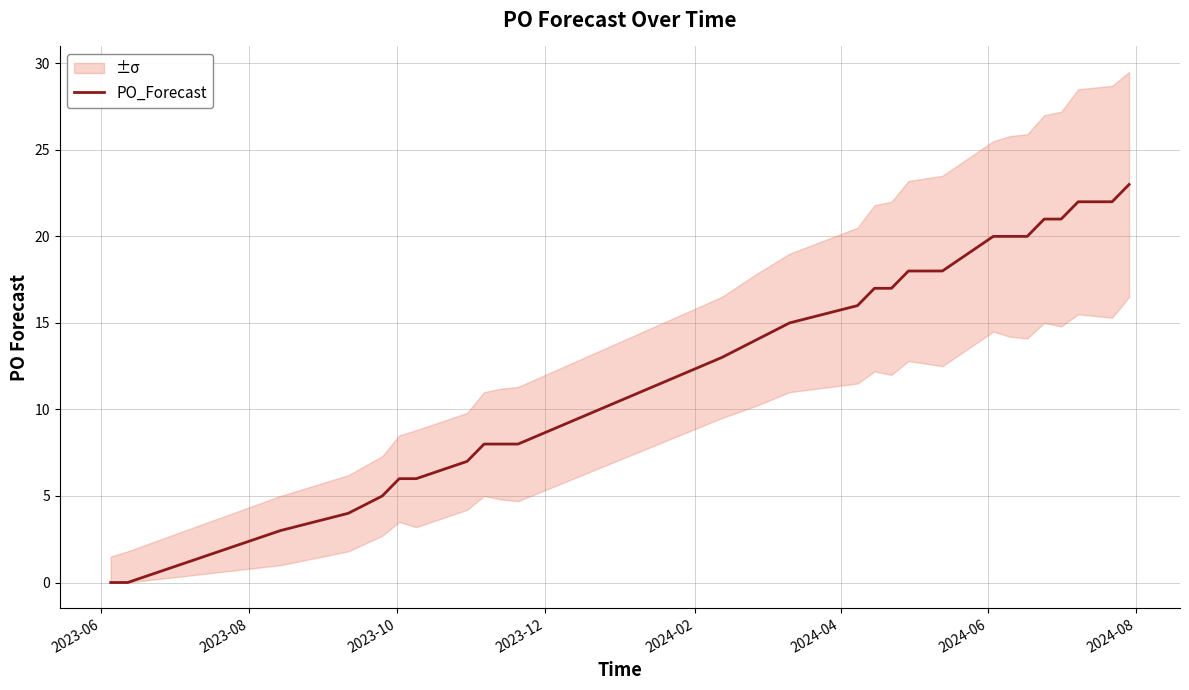

What is the sum of all values?

374